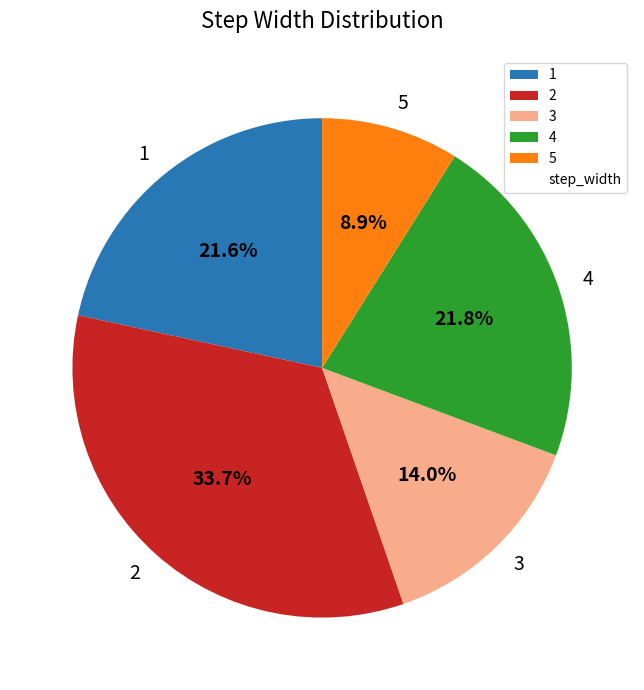

Does any single category account for the majority?

No